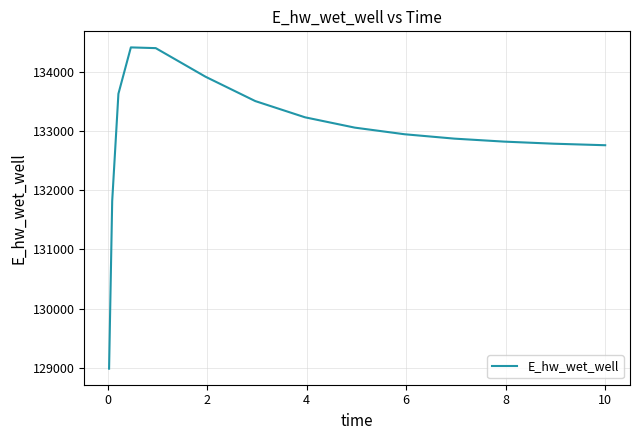

What is the smallest value displayed?

128988.2